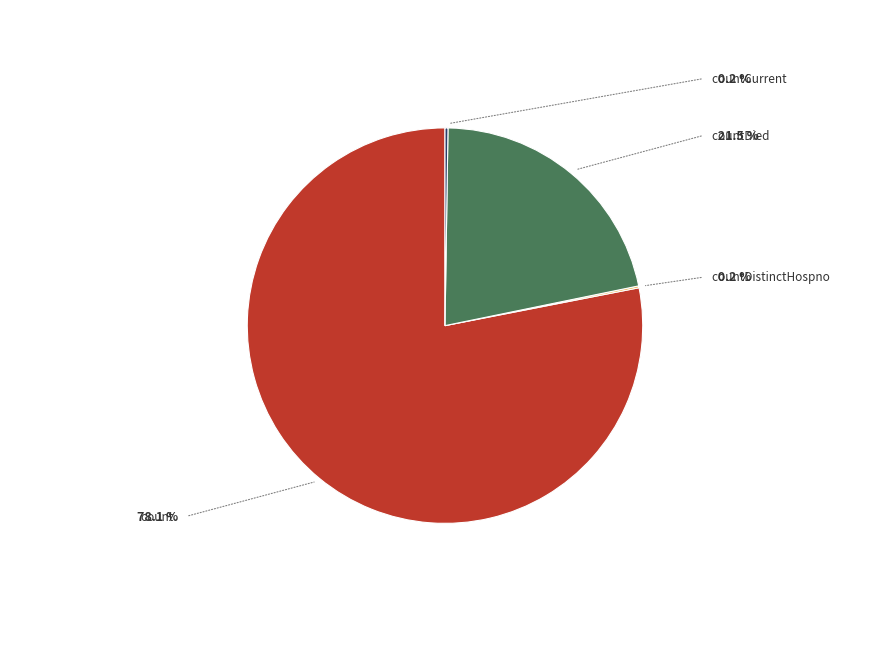

Is there any slice that represents more than half of the pie?

Yes